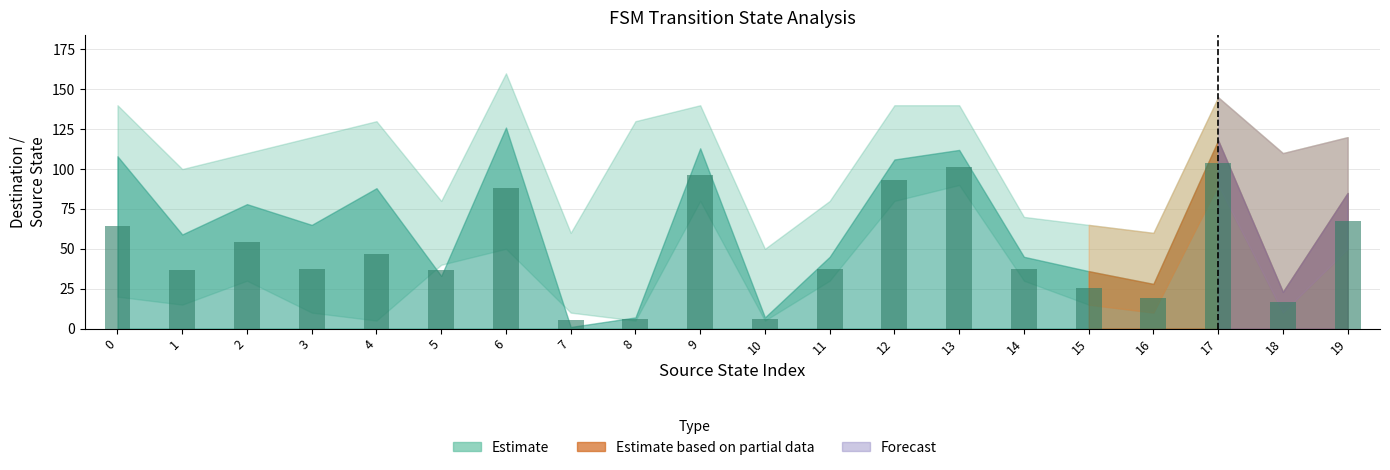

What is the difference between the second highest and minimum values?

95.5